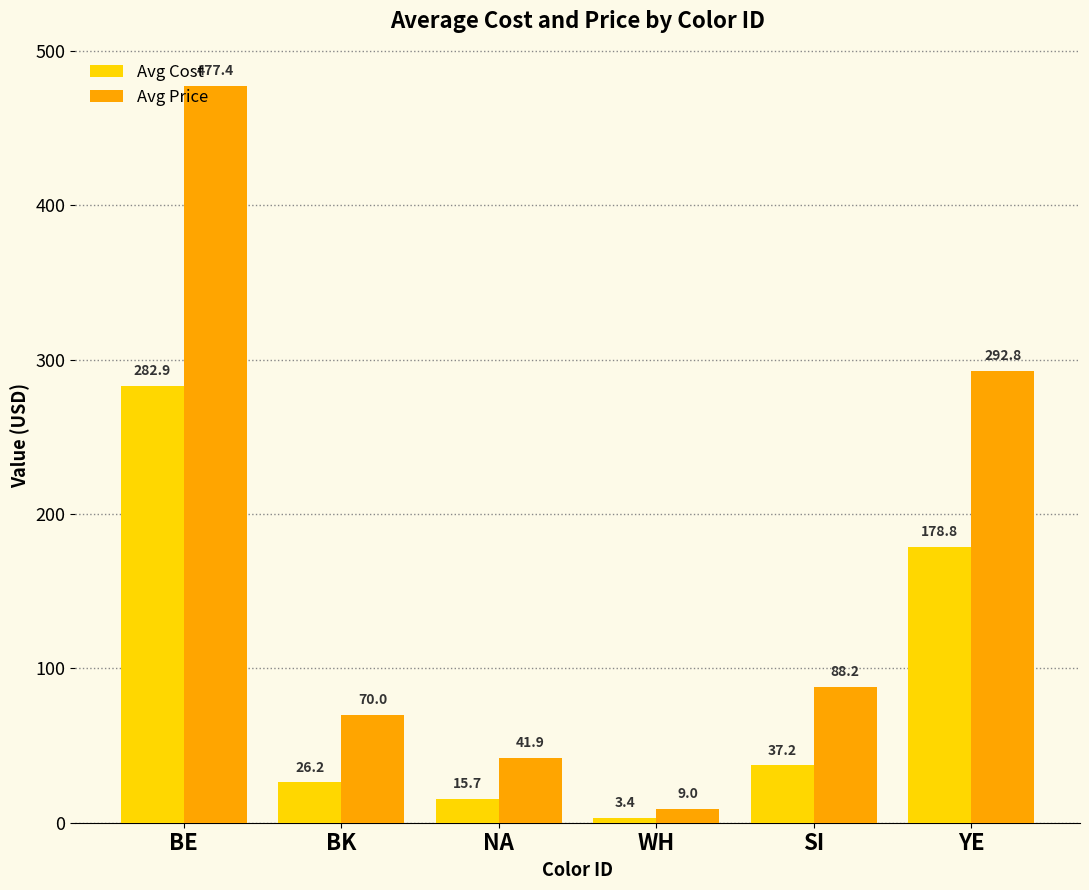

What is the average value of the Avg Price series?

163.2